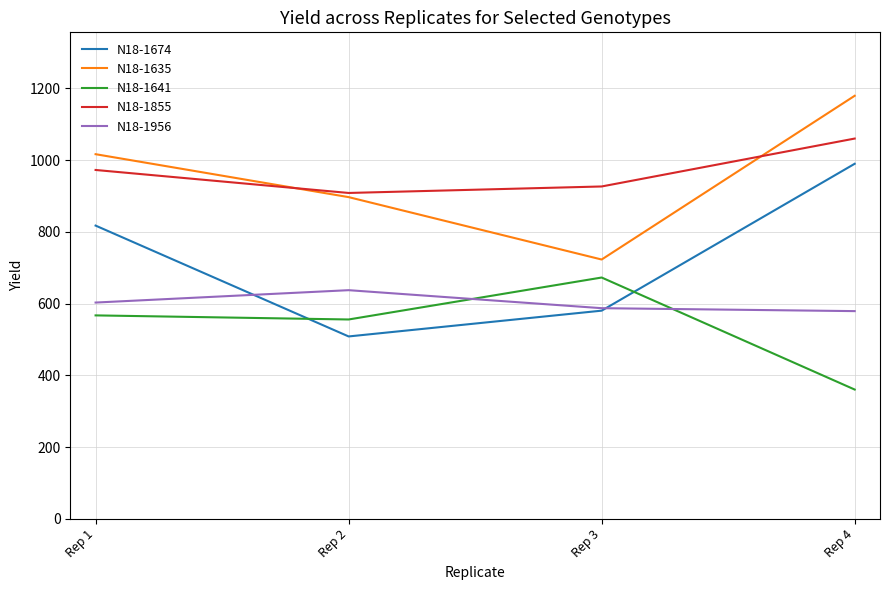

What is the maximum value shown in the chart?

1179.4